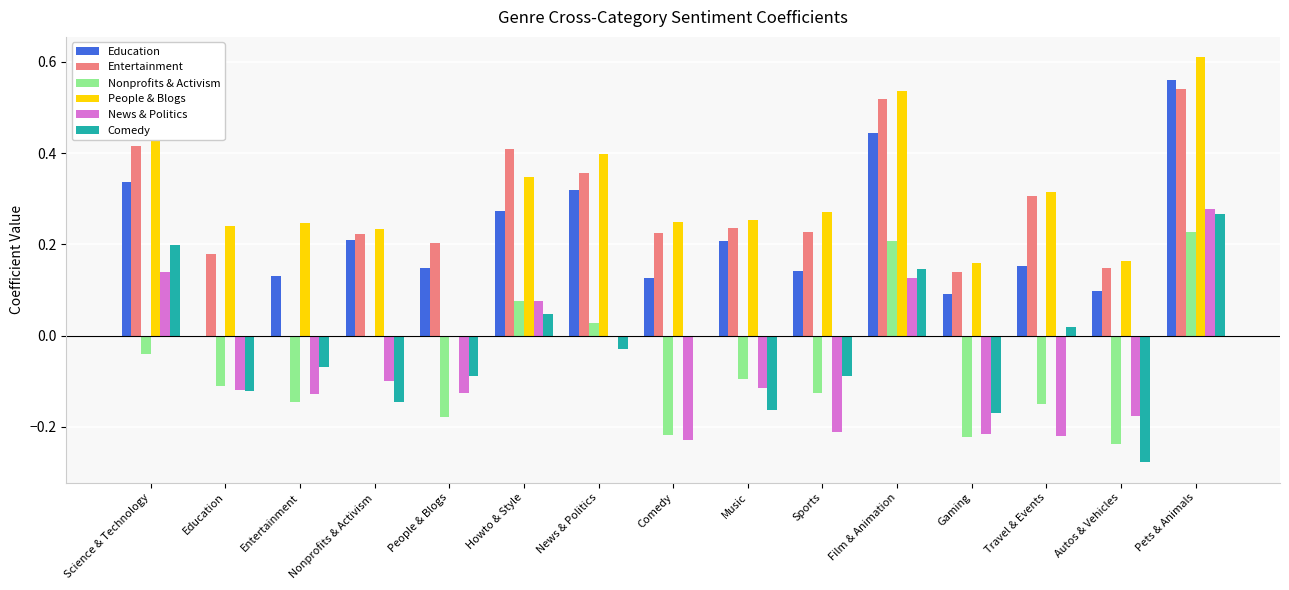

The value of Comedy at Pets & Animals is 0.5. True or false?

False